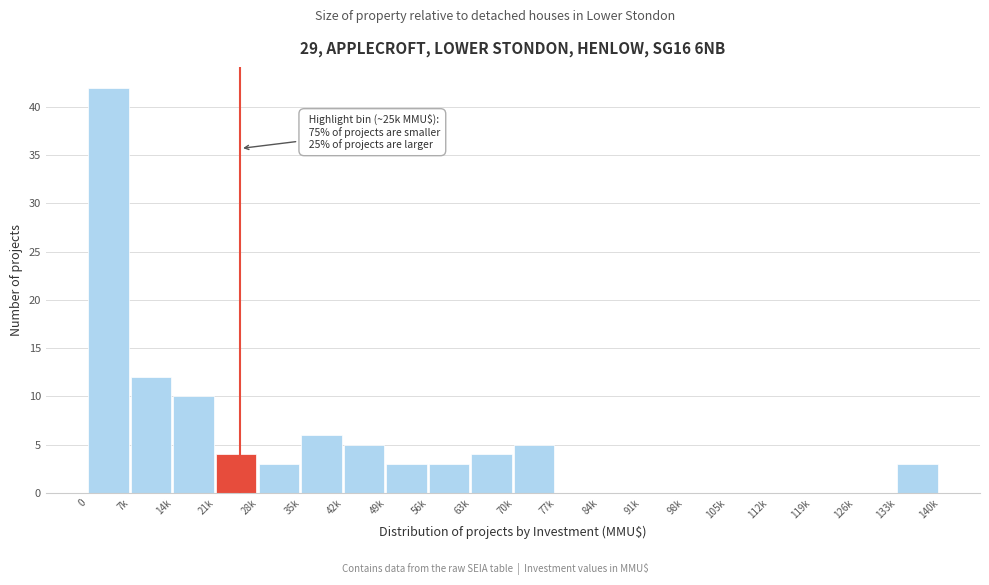

Reading left to right, extract all data points from this chart.

0=42	7k=12	14k=10	21k=4	28k=3	35k=6	42k=5	49k=3	56k=3	63k=4	70k=5	77k=0	84k=0	91k=0	98k=0	105k=0	112k=0	119k=0	126k=0	133k=3